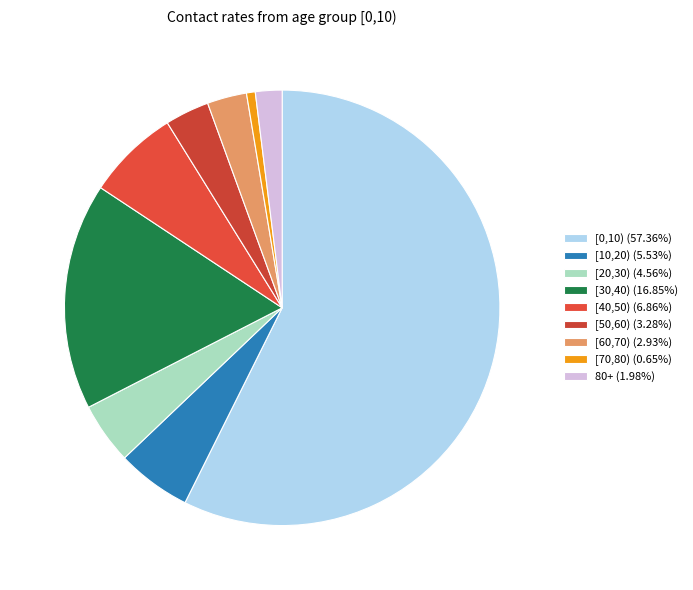

Rank the categories by value from lowest to highest.

[70,80), 80+, [60,70), [50,60), [20,30), [10,20), [40,50), [30,40), [0,10)